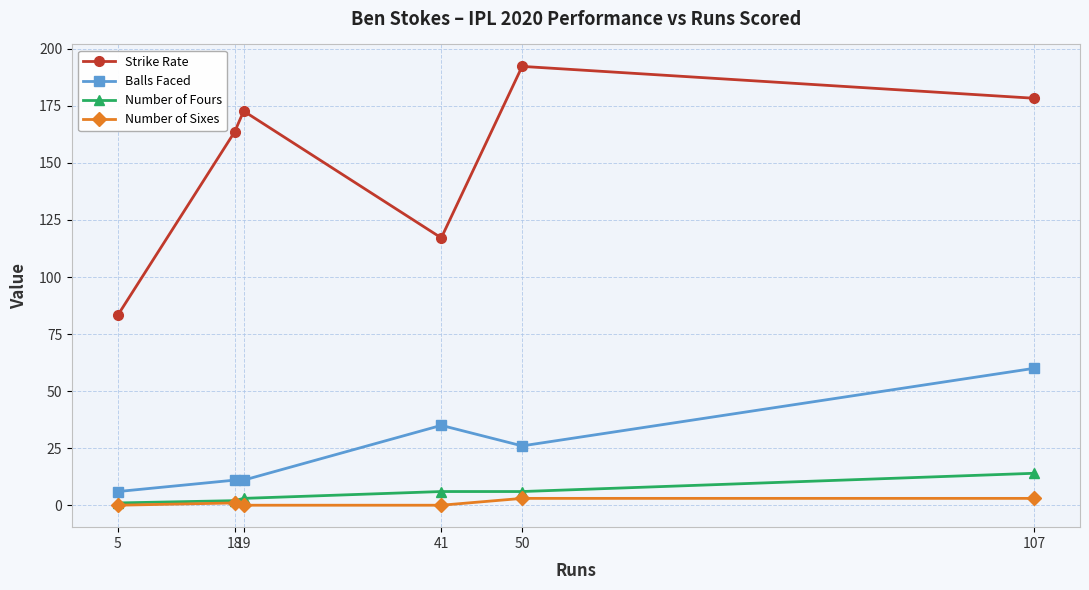

Which label corresponds to the largest value in the chart?

50